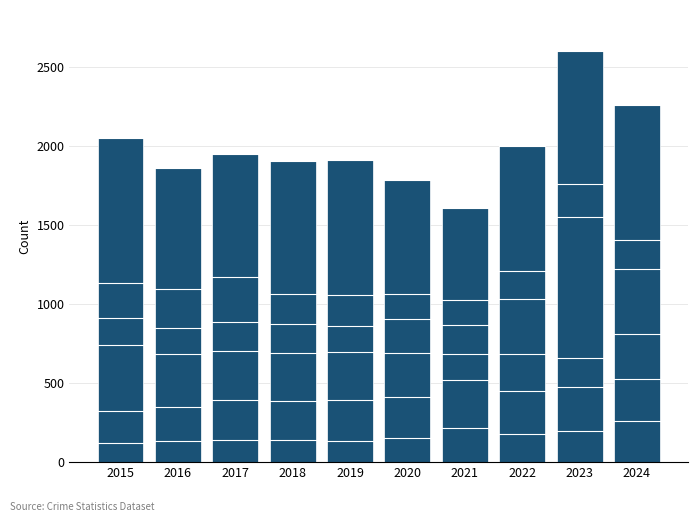

Does the chart contain stacked bars?

Yes